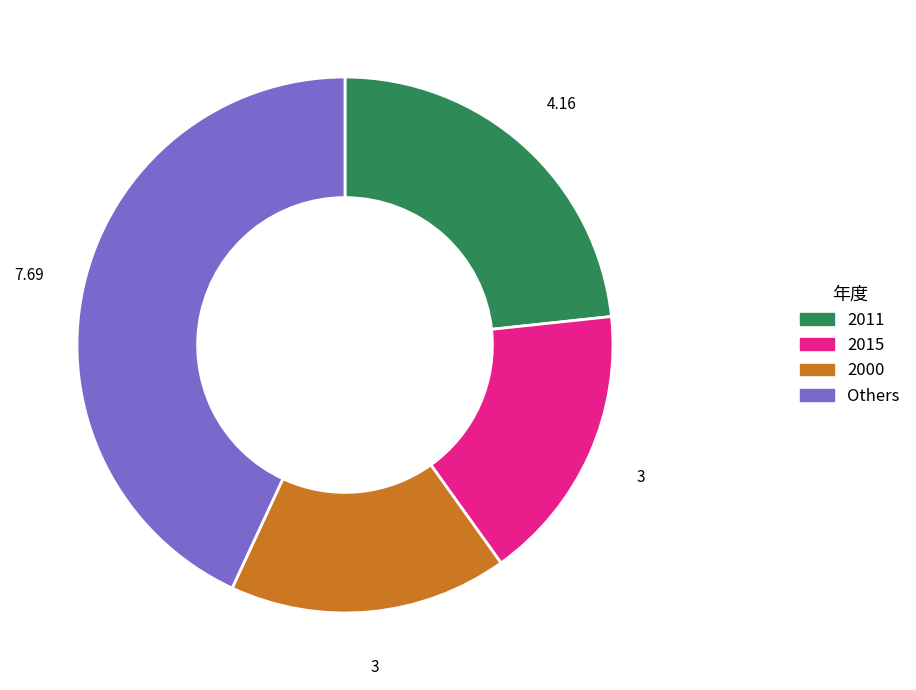

Is there any slice that represents more than half of the pie?

No